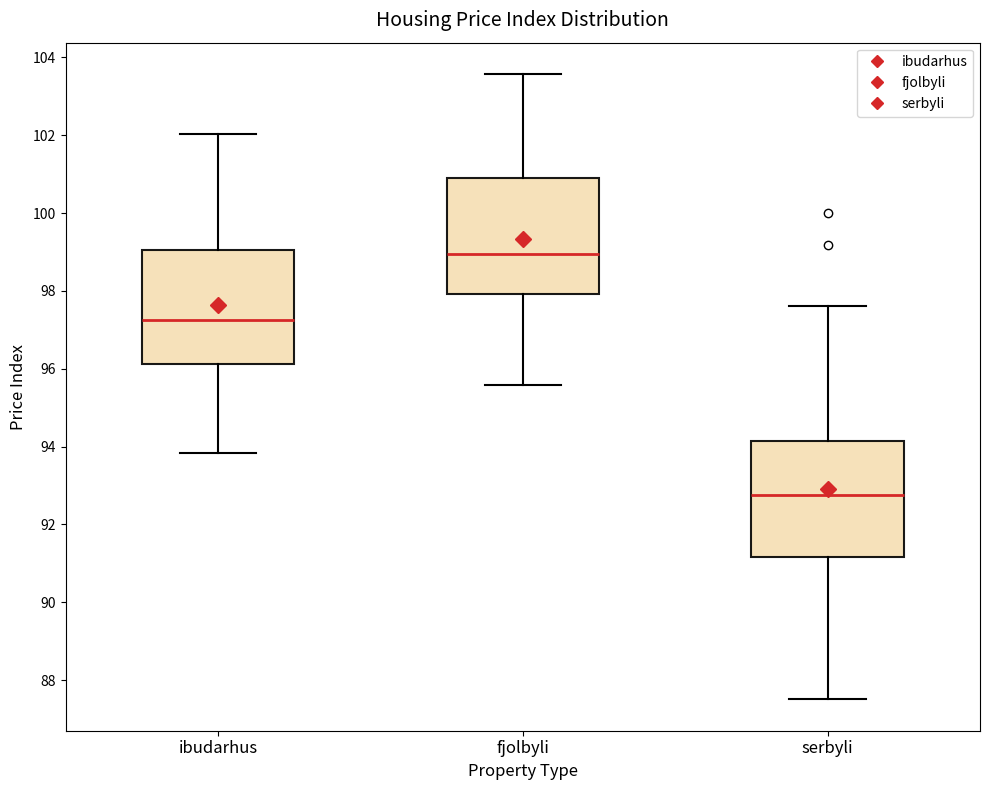

Reading left to right, read every box against the y-axis: the position of its median line, the range the box covers, and the ends of its whiskers. The values are not printed on the chart, so give them approximately, as read against the axis.

ibudarhus: median 97.2, box 96.2 to 99.0, whiskers 93.8 to 102.0
fjolbyli: median 99.0, box 98.0 to 100.8, whiskers 95.6 to 103.6
serbyli: median 92.8, box 91.2 to 94.2, whiskers 87.6 to 97.6